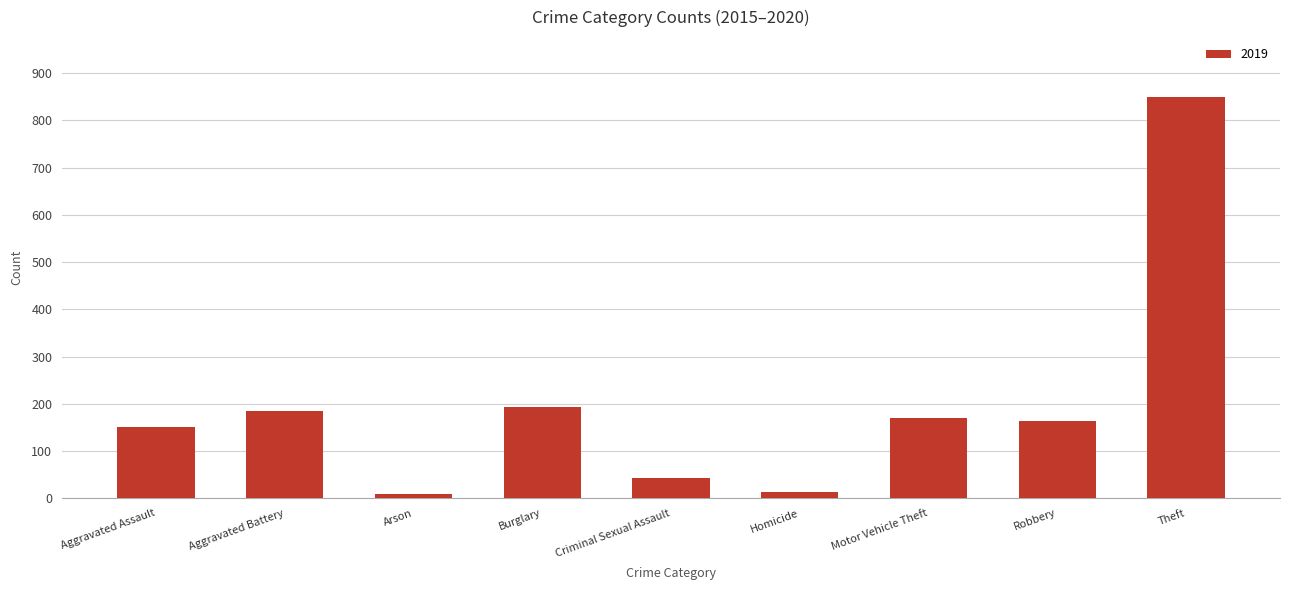

Which label corresponds to the largest value in the chart?

Theft